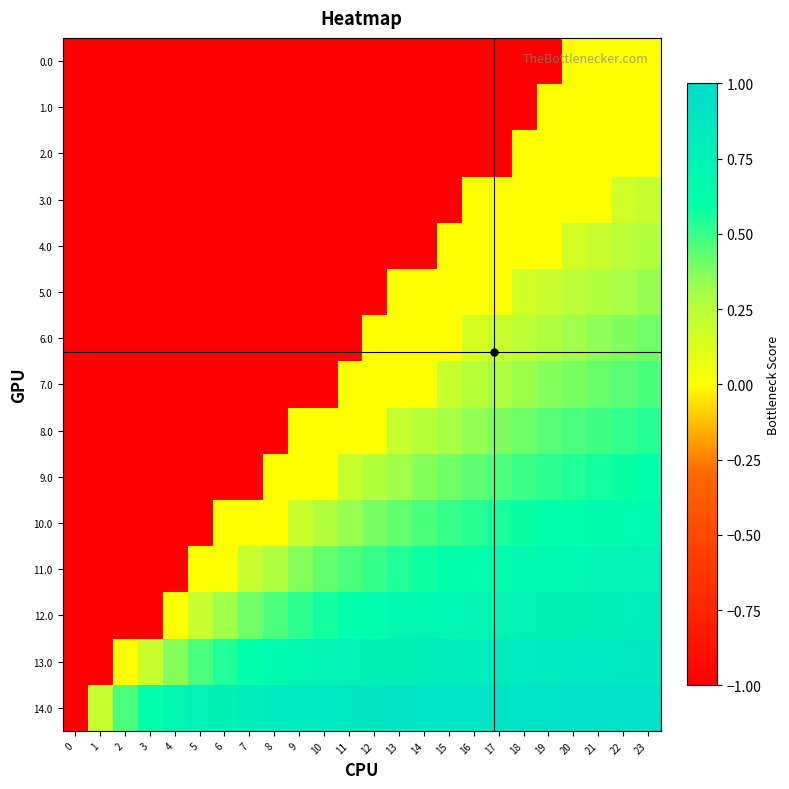

What is the total value across all series at 1?

-13.8